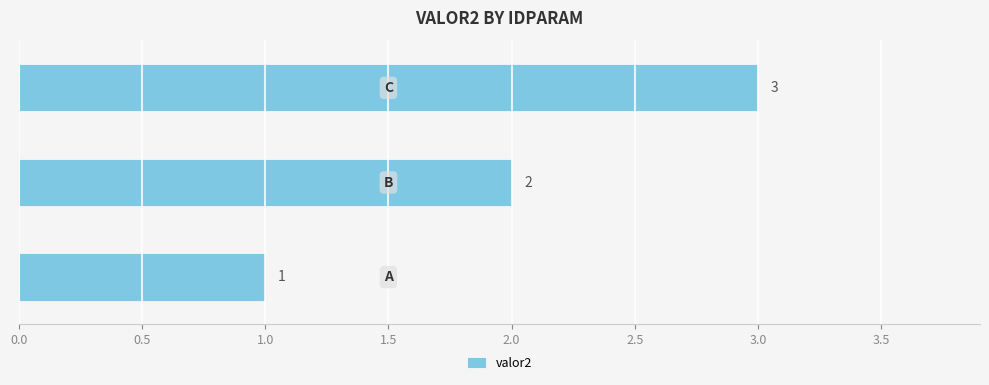

How many categories are shown in the chart?

3